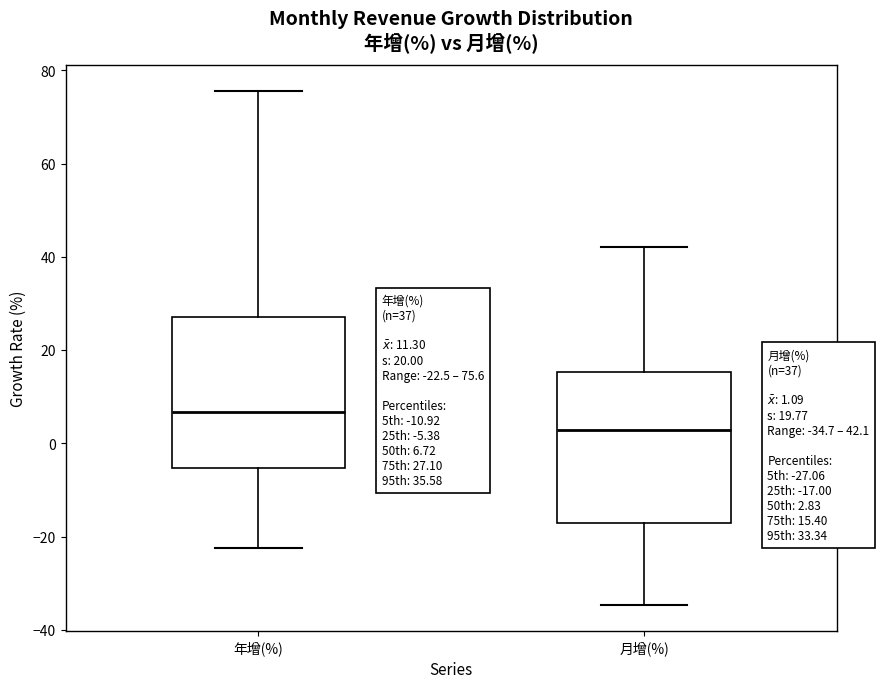

Which box's median line is the highest?

年增(%)